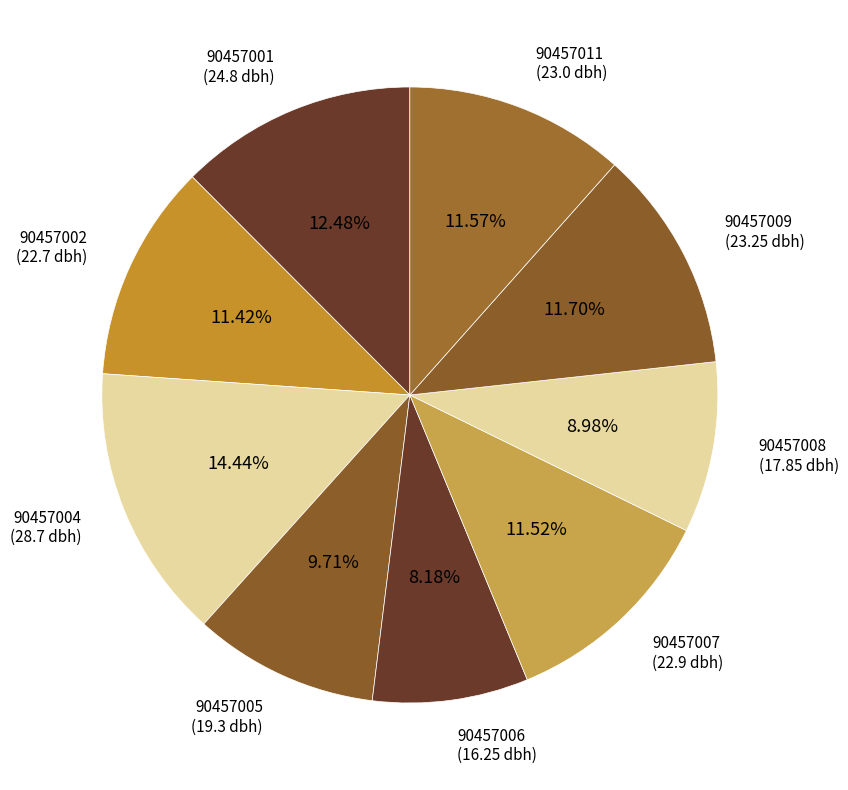

The 90457007 slice represents 12% of the pie. True or false?

True